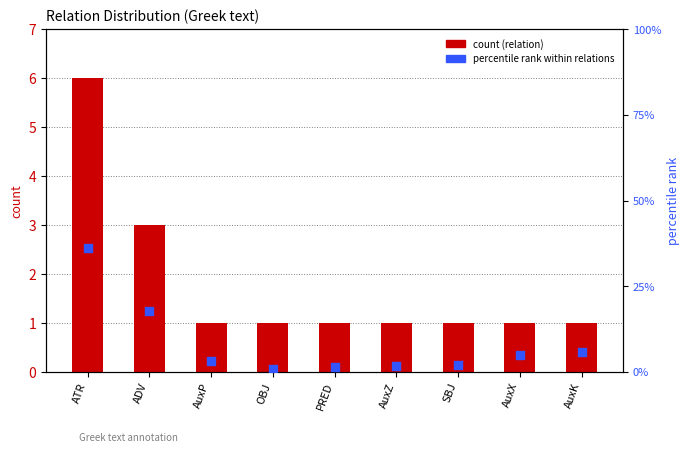

Which series has the largest Y range (max minus min)?

percentile rank within relations